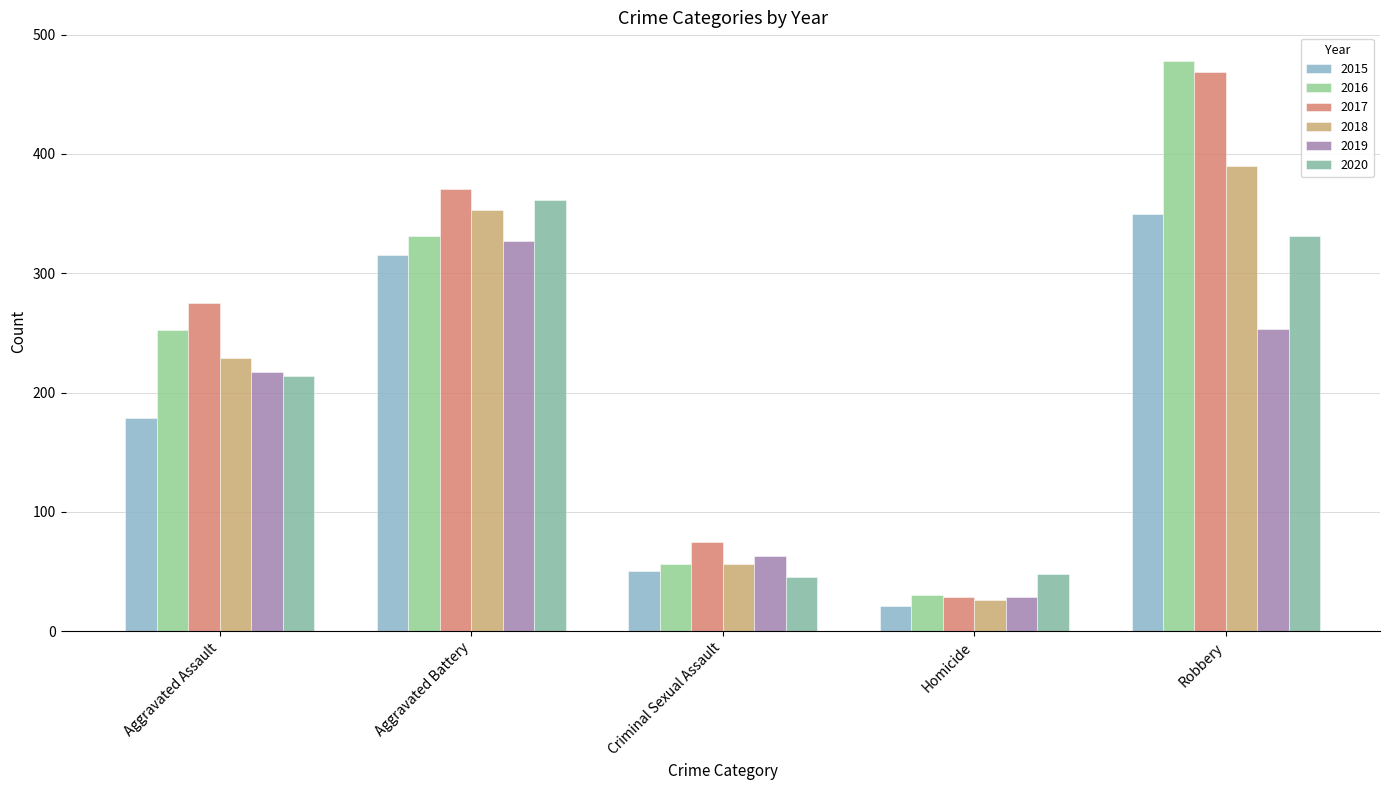

List the labels in order of 2020 value, largest first.

Aggravated Battery, Robbery, Aggravated Assault, Homicide, Criminal Sexual Assault